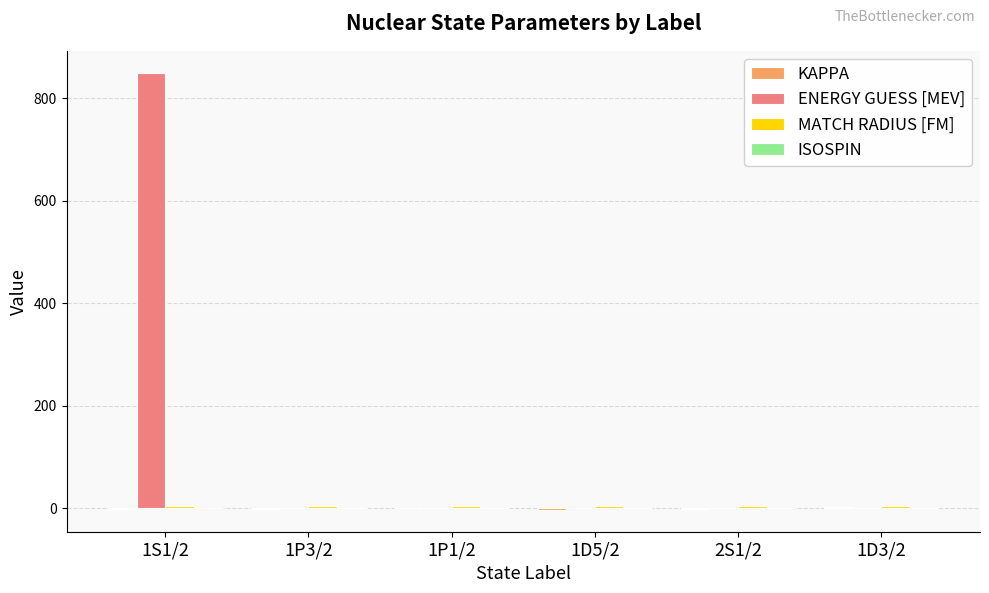

At which category does the chart reach its peak across all series?

1S1/2